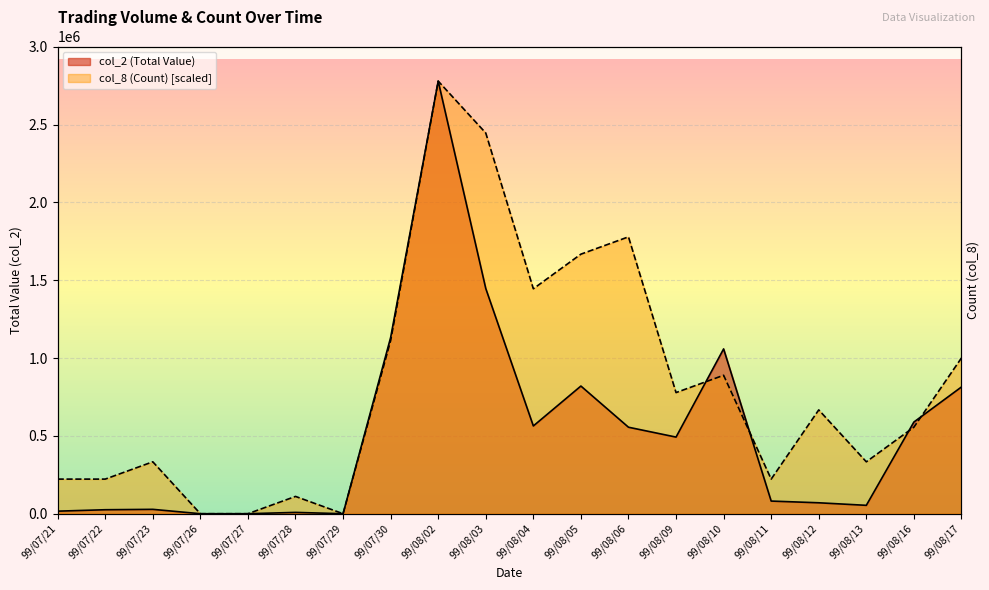

Is it true that col_8 (Count) equals 778069.6 at 99/08/09?

True